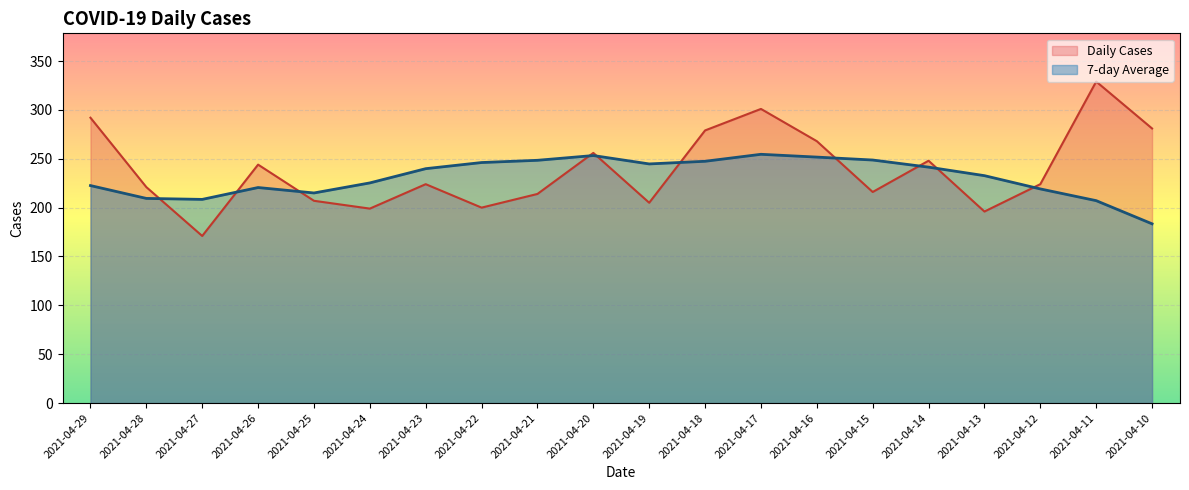

At which category does Daily Cases reach its first local peak?

2021-04-26